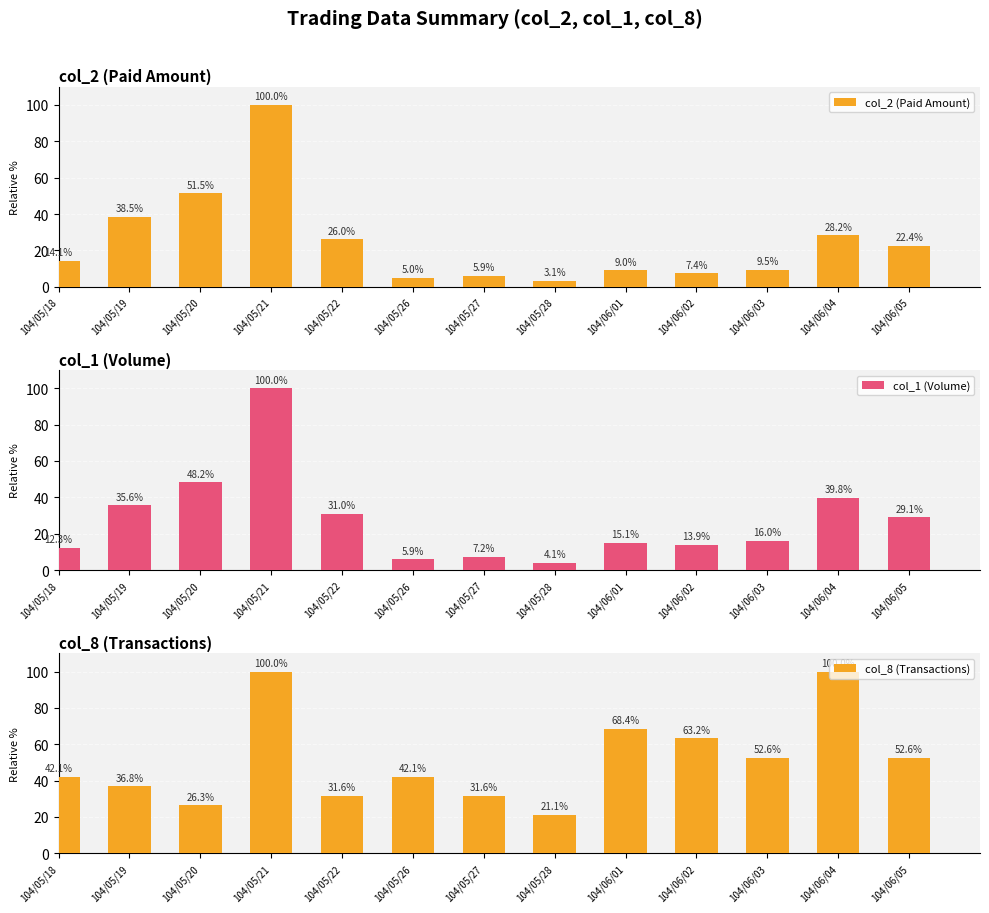

Reading left to right, transcribe all the data shown in this chart.

col_2 (Paid Amount): 104/05/18=14.1	104/05/19=38.5	104/05/20=51.5	104/05/21=100.0	104/05/22=26.0	104/05/26=5.0	104/05/27=5.9	104/05/28=3.1	104/06/01=9.0	104/06/02=7.4	104/06/03=9.5	104/06/04=28.2	104/06/05=22.4
col_1 (Volume): 104/05/18=12.3	104/05/19=35.6	104/05/20=48.2	104/05/21=100.0	104/05/22=31.0	104/05/26=5.9	104/05/27=7.2	104/05/28=4.1	104/06/01=15.1	104/06/02=13.9	104/06/03=16.0	104/06/04=39.8	104/06/05=29.1
col_8 (Transactions): 104/05/18=42.1	104/05/19=36.8	104/05/20=26.3	104/05/21=100.0	104/05/22=31.6	104/05/26=42.1	104/05/27=31.6	104/05/28=21.1	104/06/01=68.4	104/06/02=63.2	104/06/03=52.6	104/06/04=100.0	104/06/05=52.6